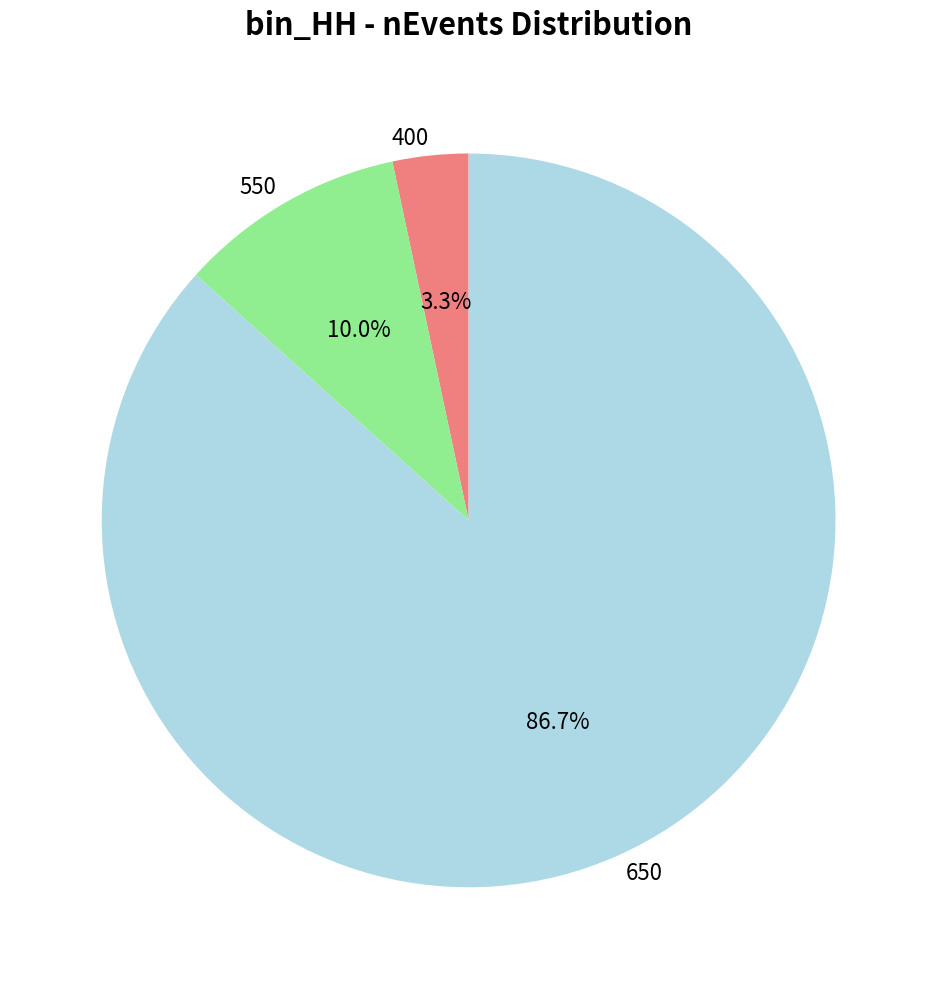

To the nearest percent, what is the combined percentage of 650 and 550?

97%